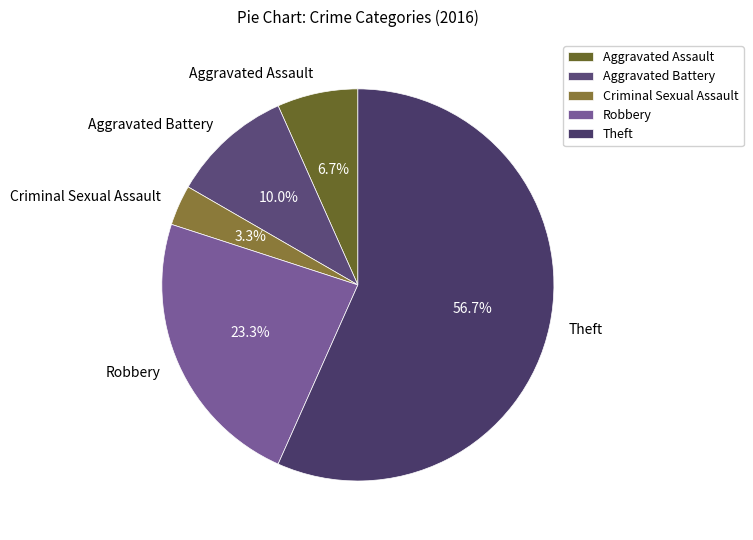

Rank the categories by value from highest to lowest.

Theft, Robbery, Aggravated Battery, Aggravated Assault, Criminal Sexual Assault